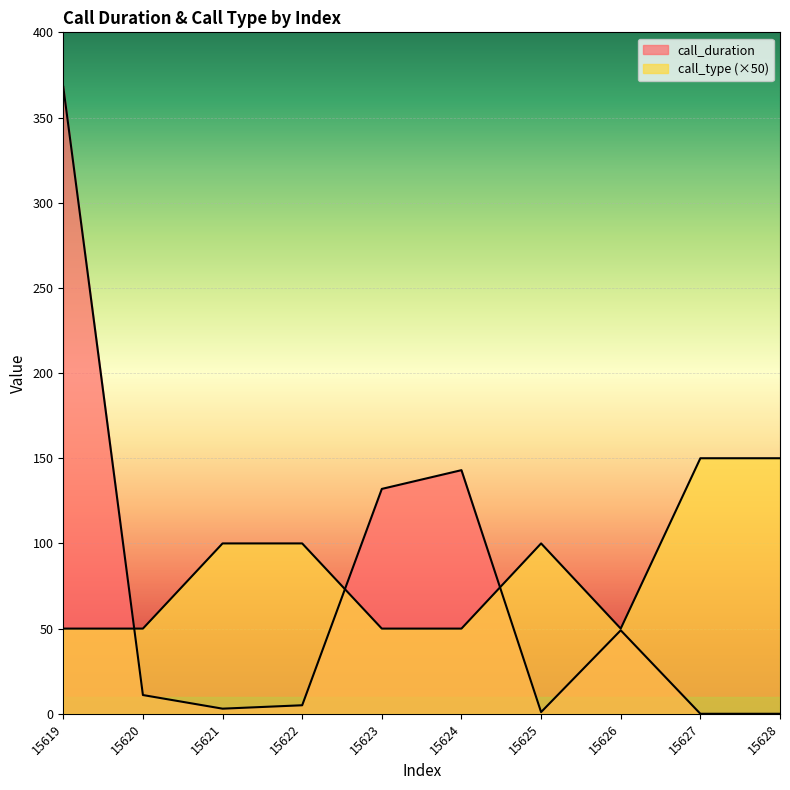

Rank the categories by call_duration value from lowest to highest.

15627, 15628, 15625, 15621, 15622, 15620, 15626, 15623, 15624, 15619